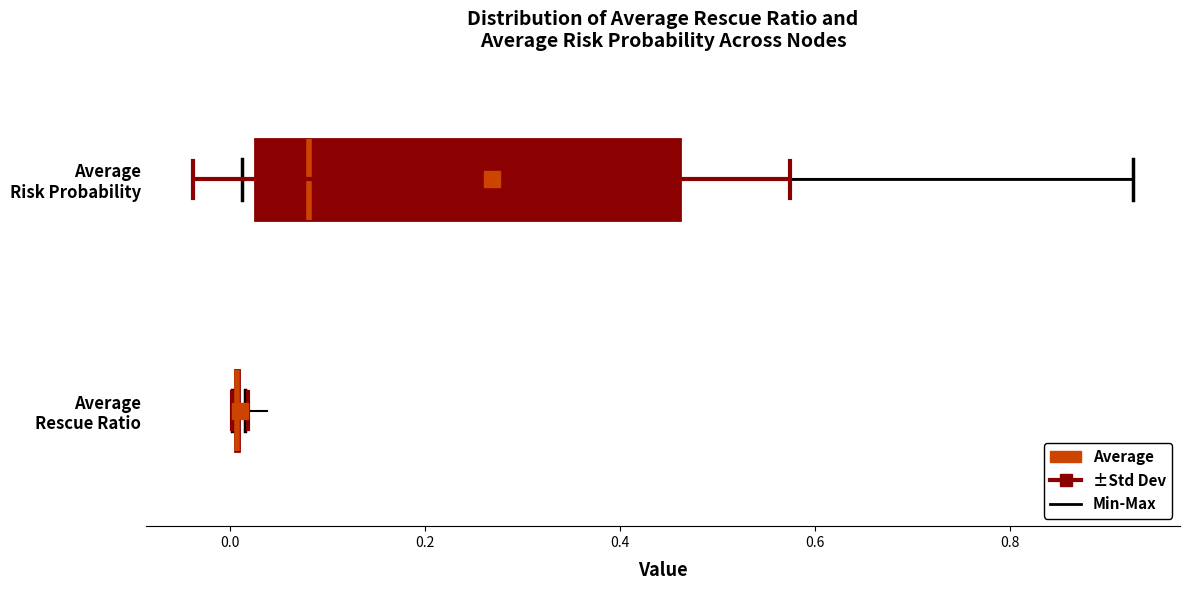

Which box is the widest, from its left edge to its right edge?

Average Risk Probability